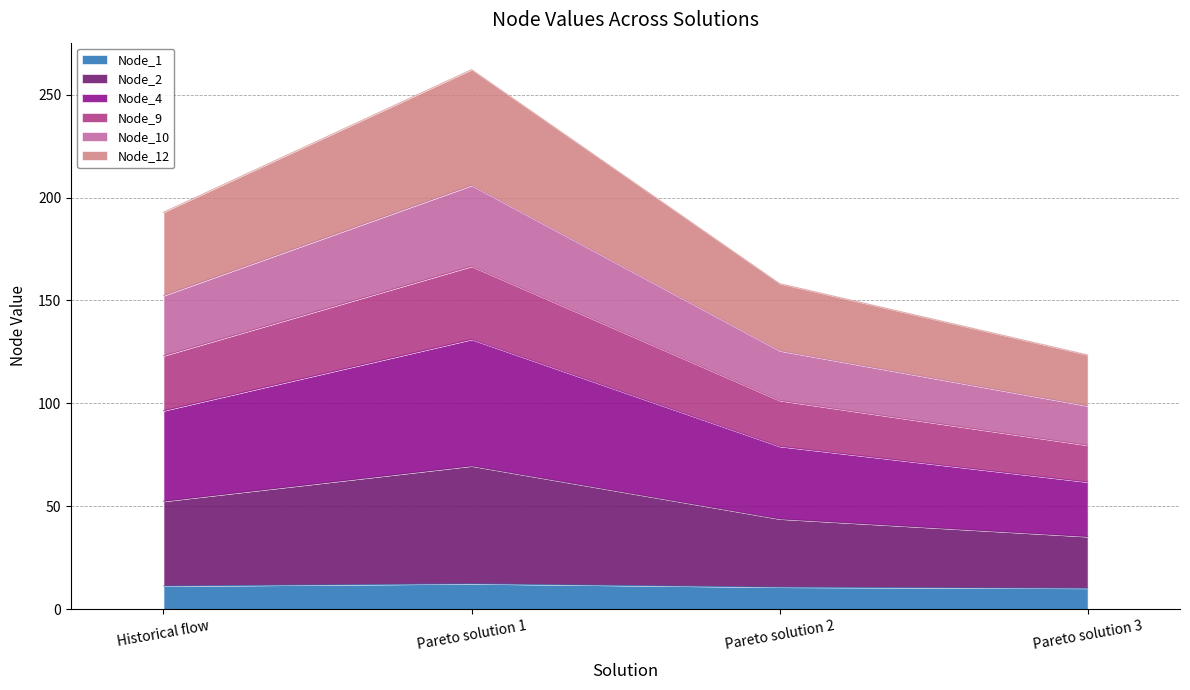

At which category is the sum across all series the highest?

Pareto solution 1